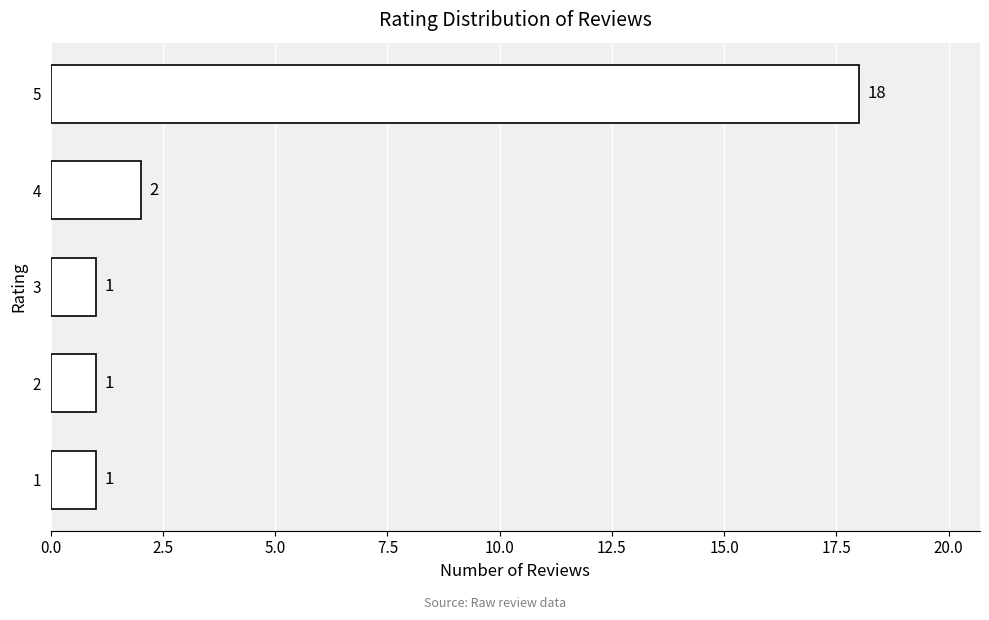

What is the difference between the maximum and second lowest values?

17